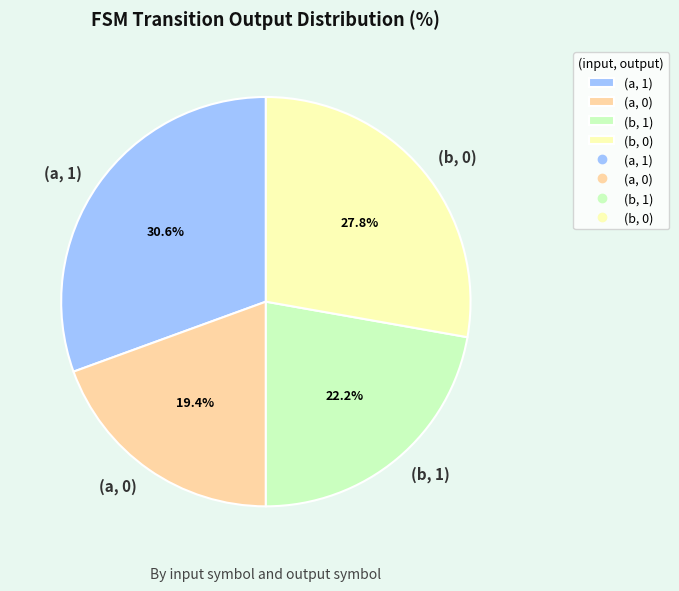

Rank the categories by value from lowest to highest.

(a, 0), (b, 1), (b, 0), (a, 1)